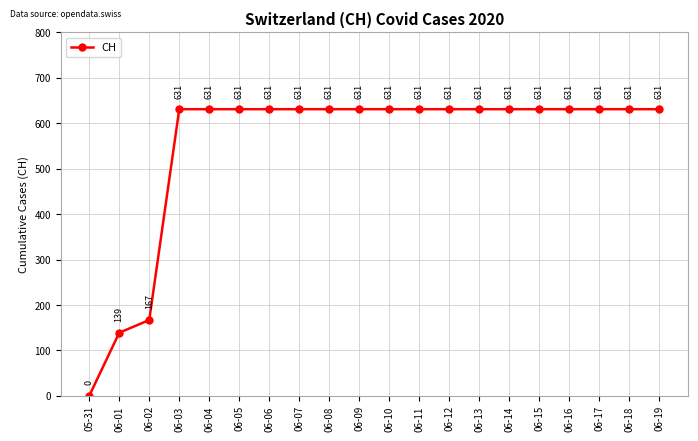

How many distinct data groups are displayed?

1